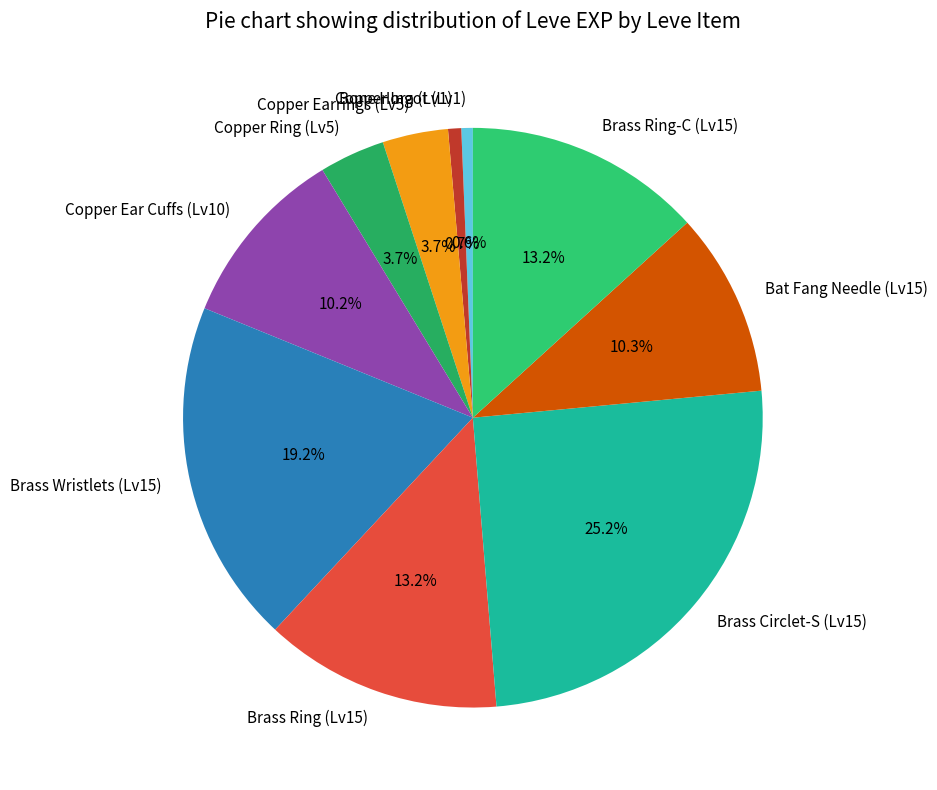

Which slice is the largest?

Brass Circlet-S (Lv15)